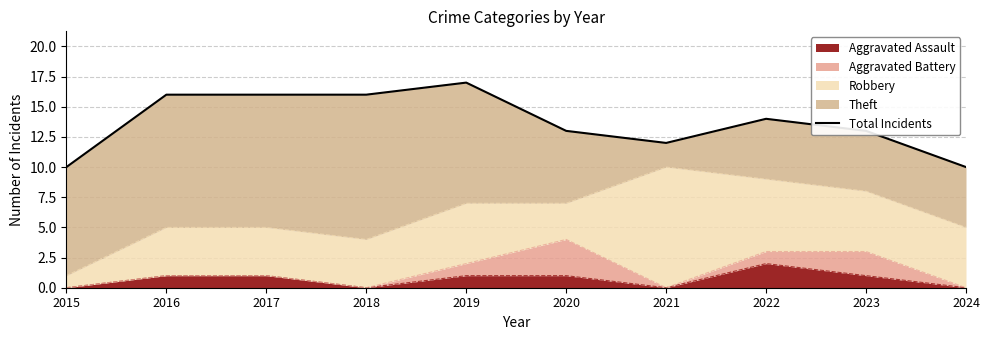

What is the average value?

14